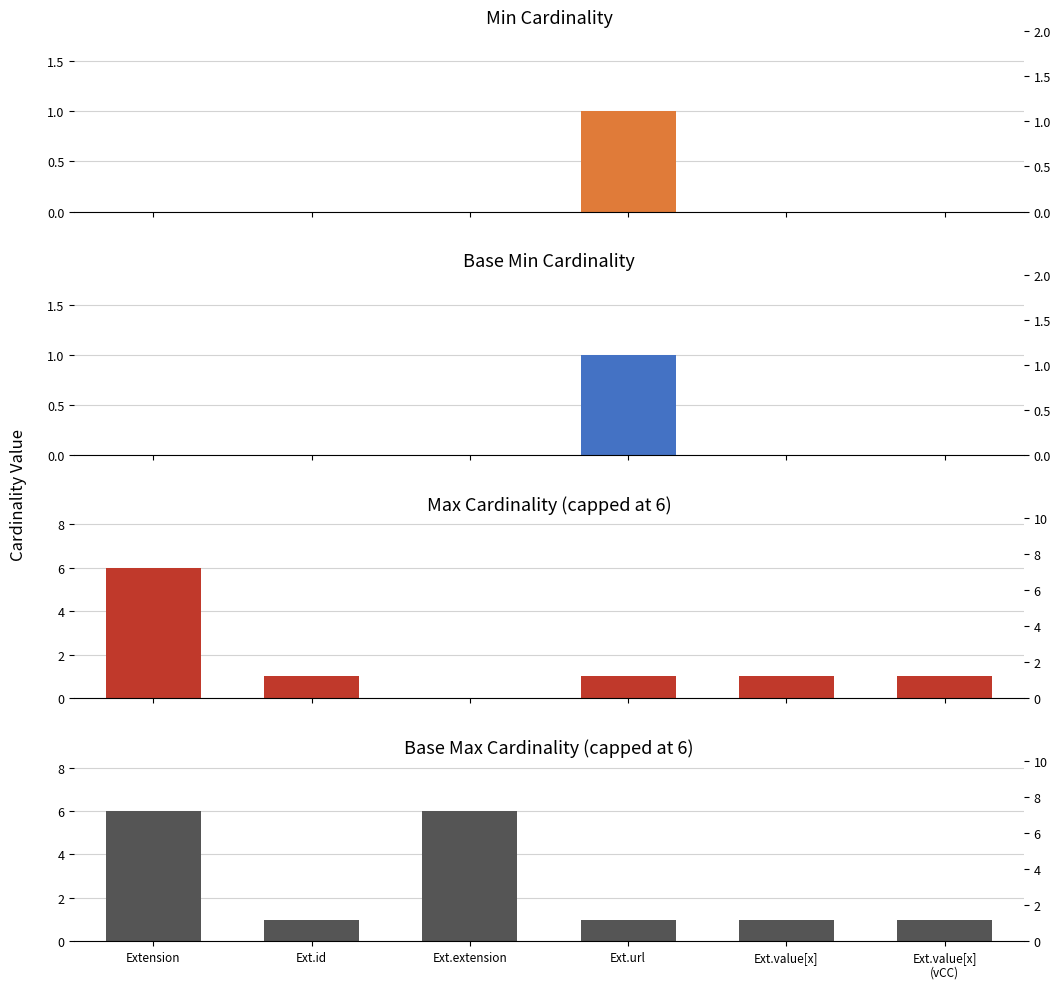

What is the label of the 1st bar from the right?

Ext.value[x]
(vCC)